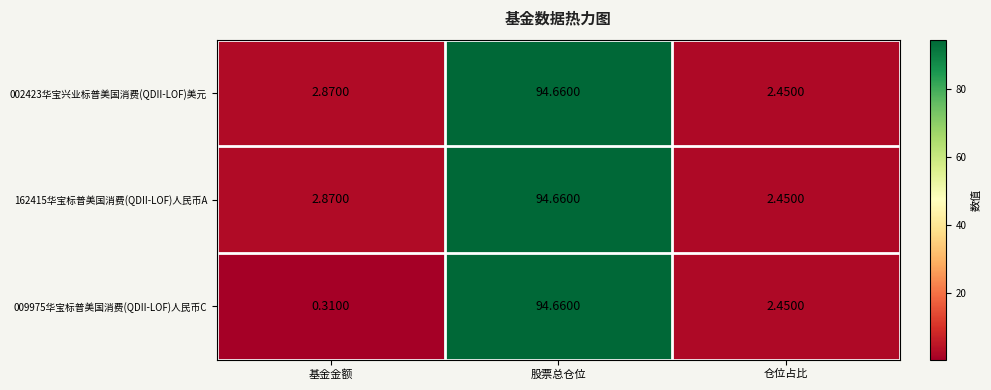

Rank the categories by 162415华宝标普美国消费(QDII-LOF)人民币A value from highest to lowest.

股票总仓位, 基金金额, 仓位占比